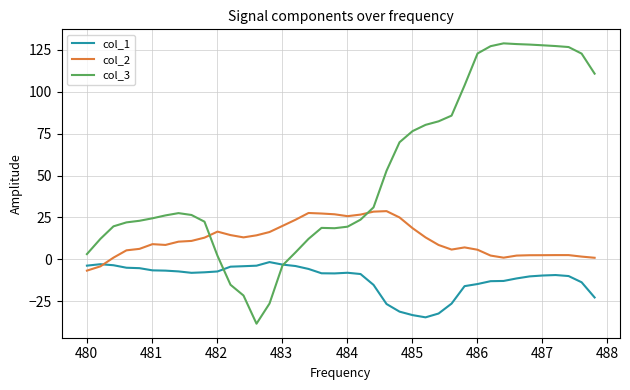

Does the chart display data point markers on the line(s)?

No